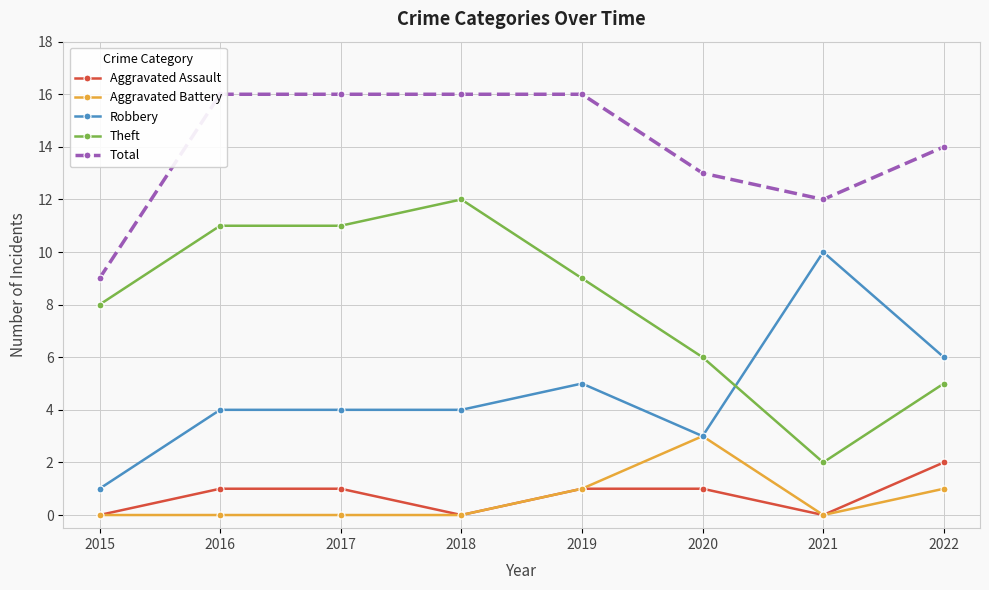

What is the total value across all series at 2016?

32